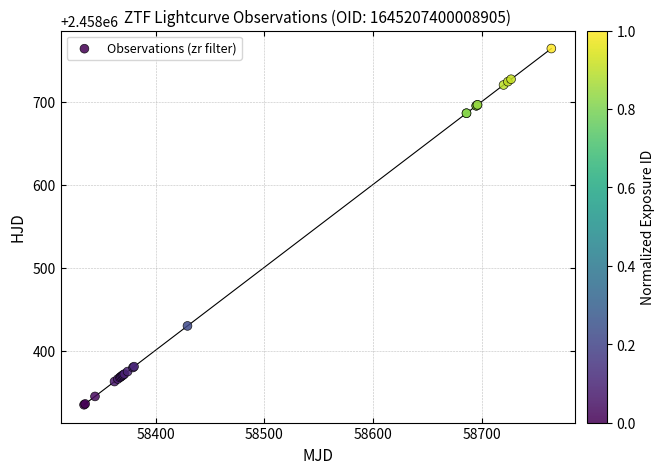

What Y value in the scatter plot is closest to 2458549?

2458429.8